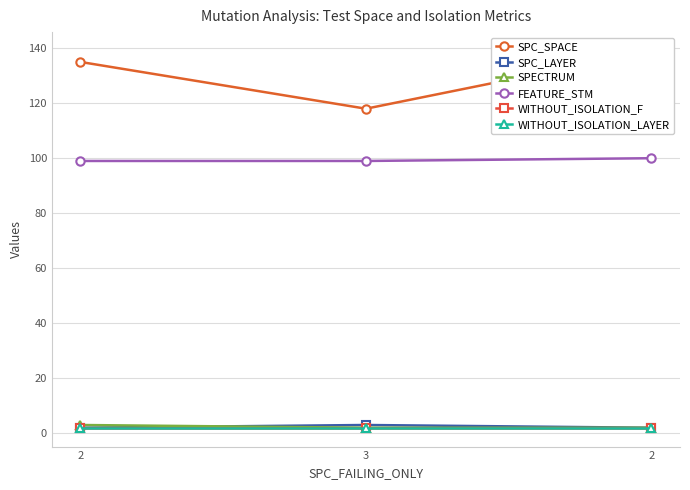

What is the sum of the WITHOUT_ISOLATION_LAYER values at 2 and 2?

4